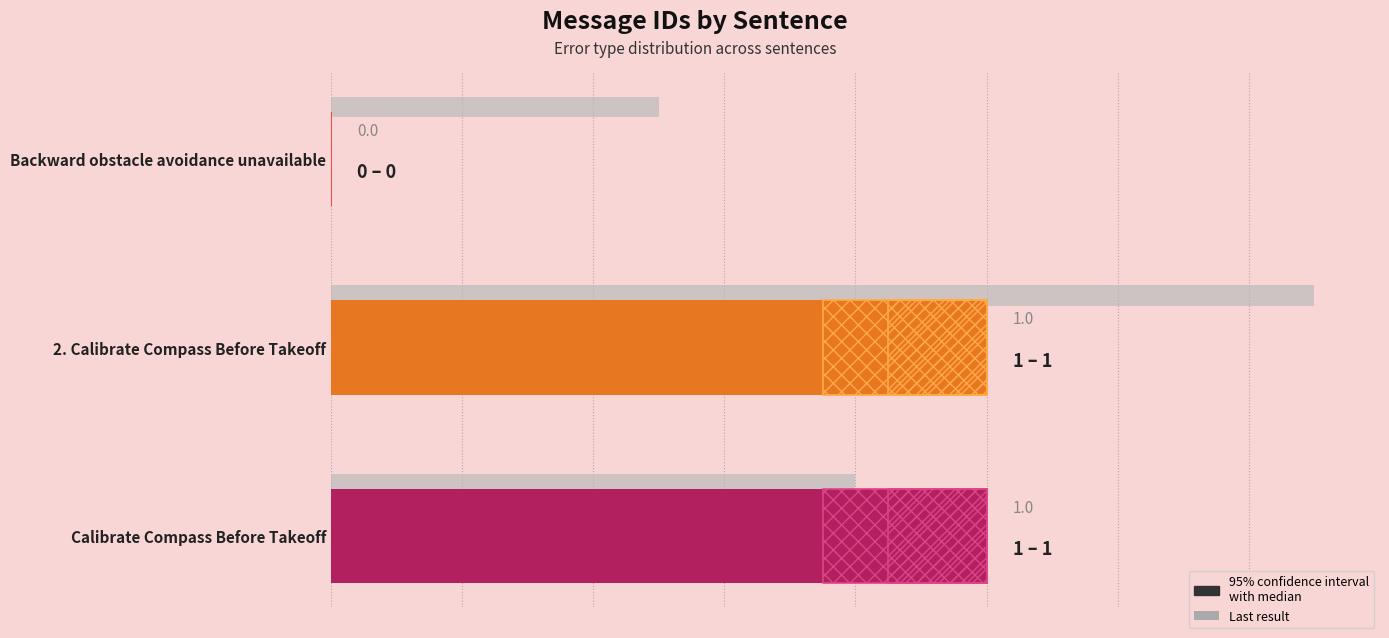

Does the chart contain stacked bars?

No